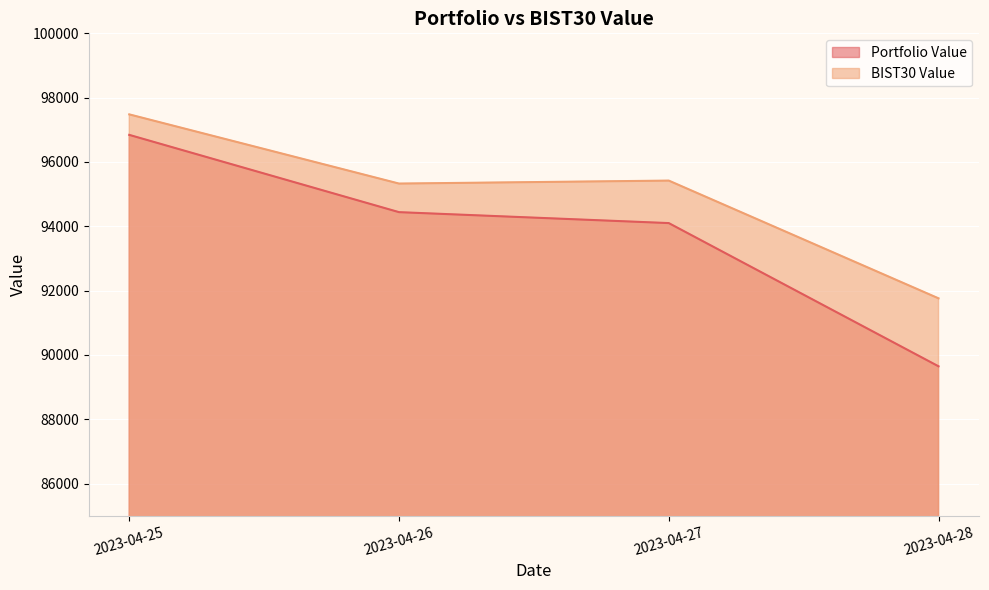

At which category is the sum across all series the highest?

2023-04-25